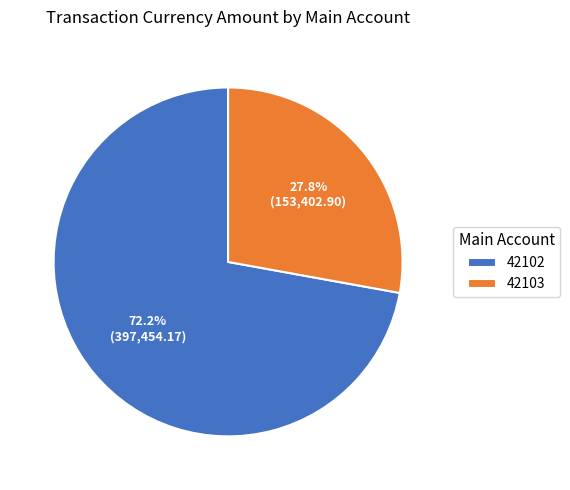

How much of the chart is everything except 42102?

27.8%